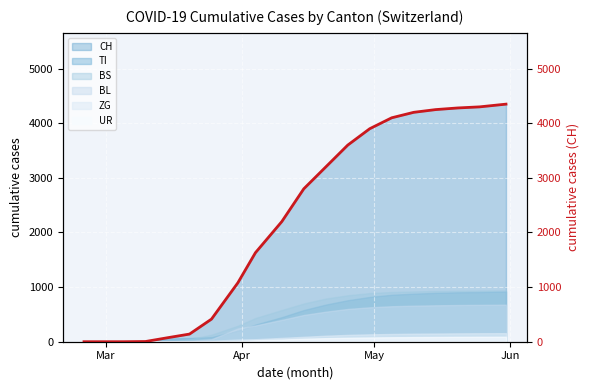

What is the difference between the maximum and minimum values?

4350